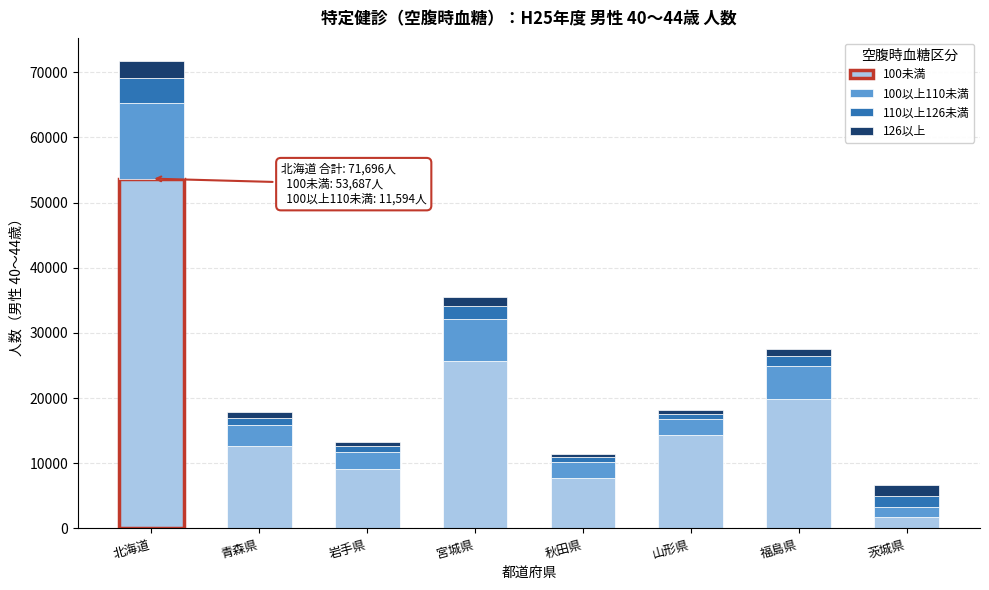

Which category has the highest value in the 100未満 series?

北海道